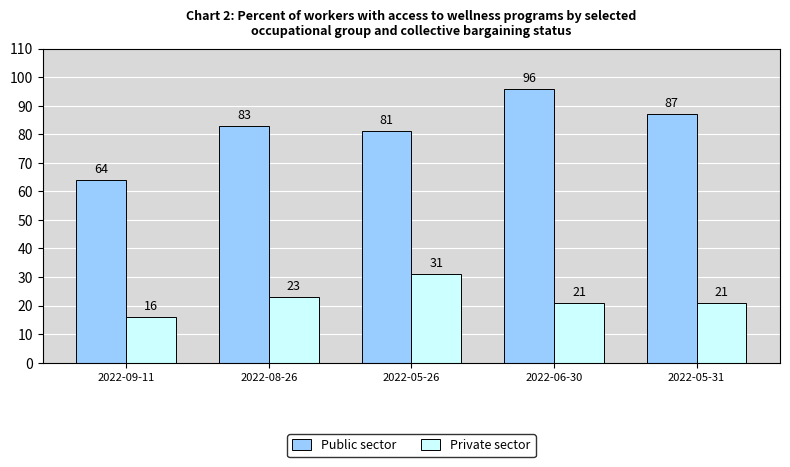

What is the label of the 2nd bar from the left?

2022-08-26